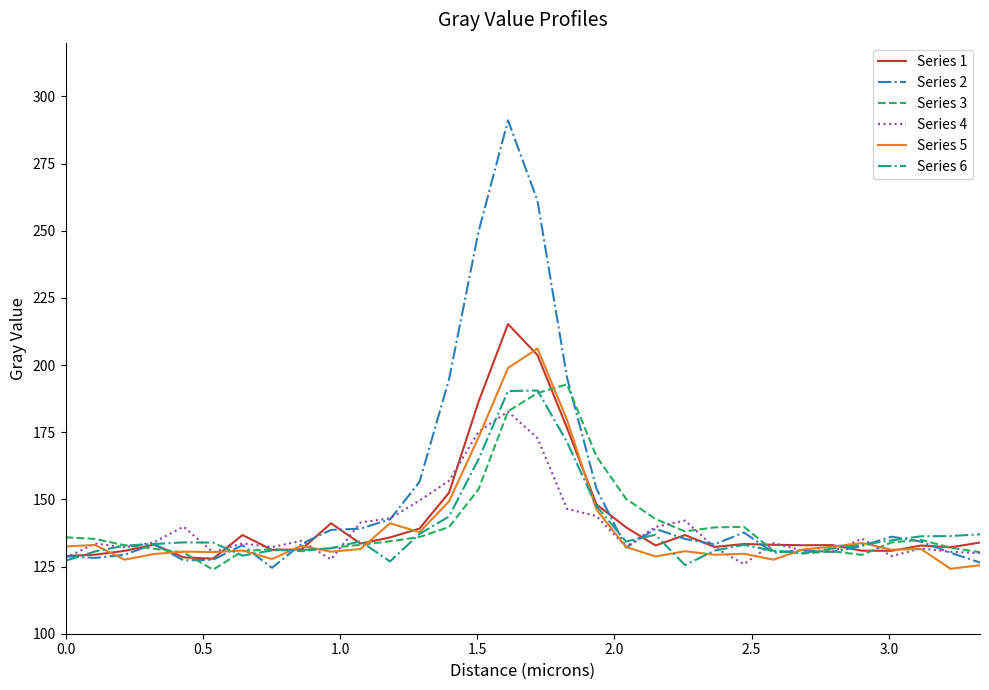

Which series has the widest spread of values?

Series 2